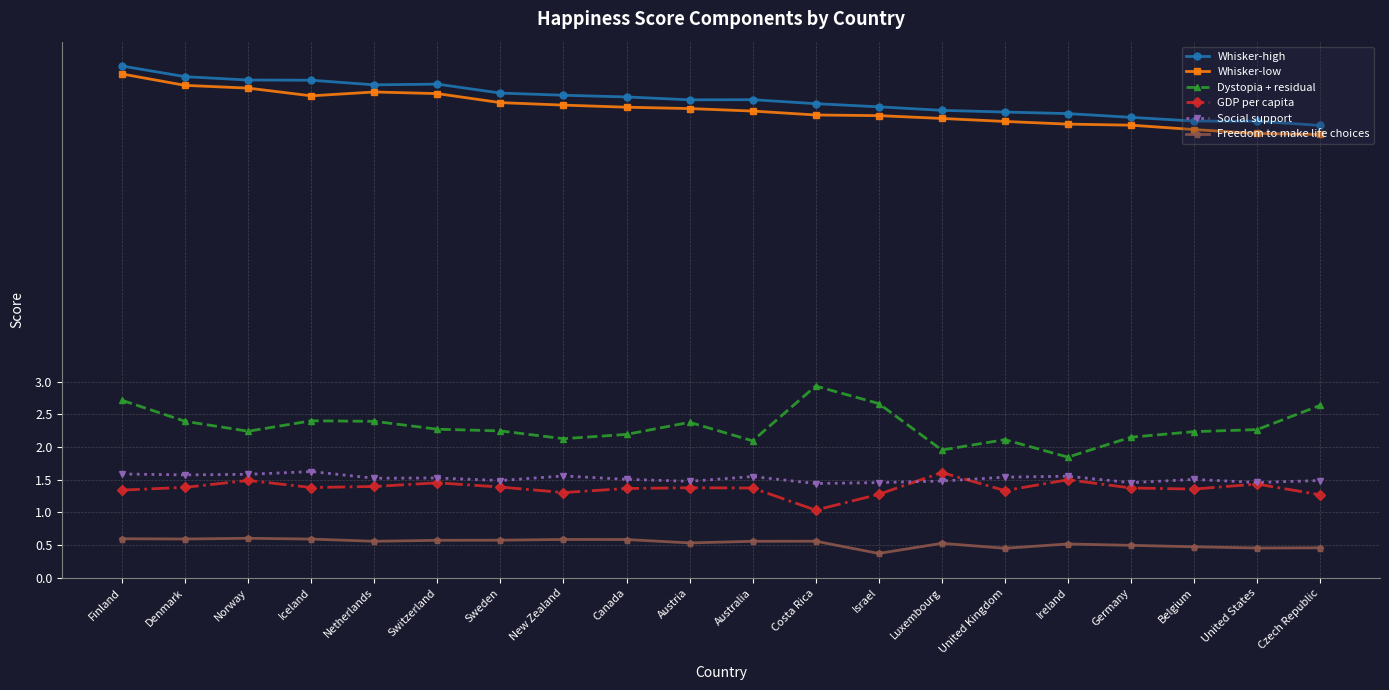

At which category does the chart reach its peak across all series?

Finland